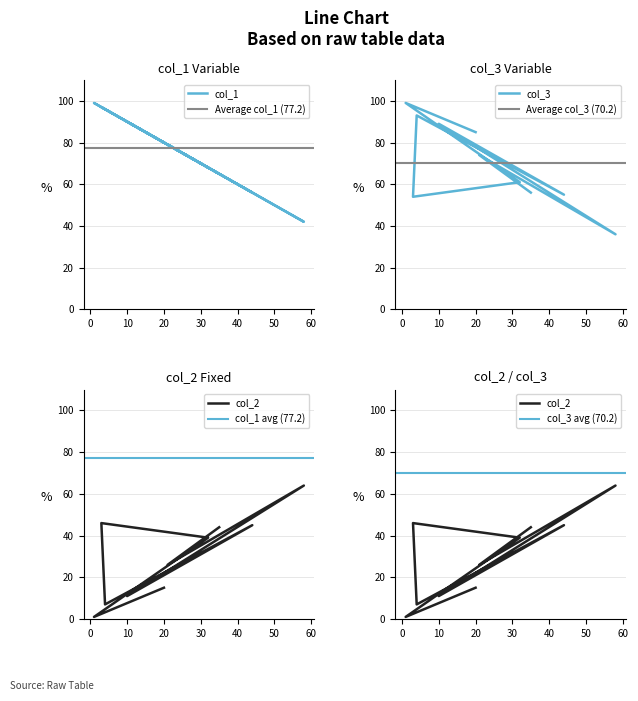

What position from the right is 32?

3